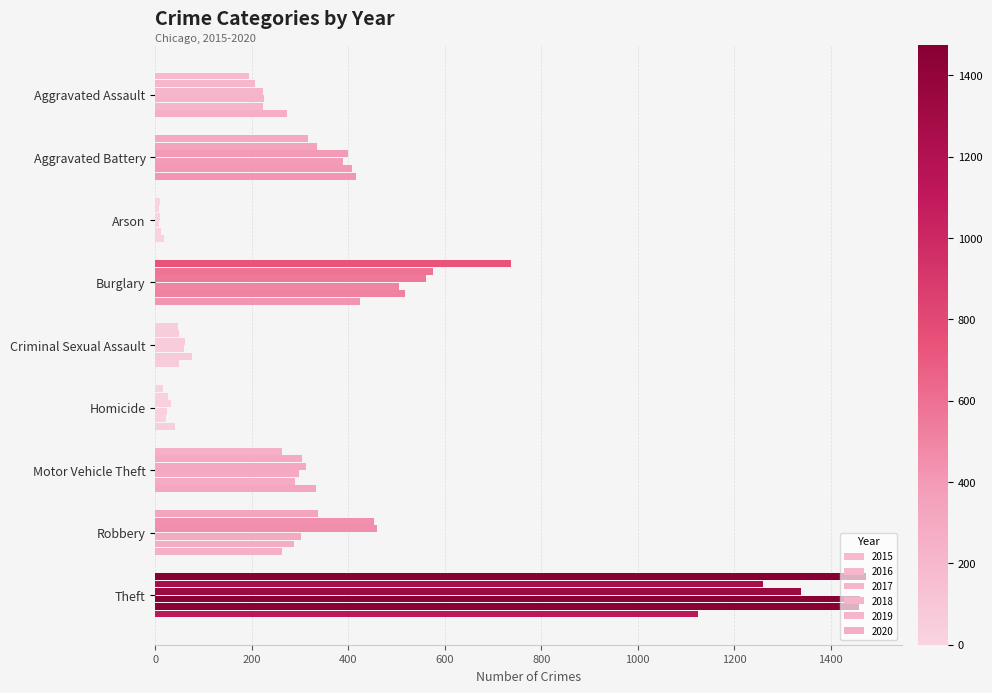

How many values in the 2016 series are below 304?

4